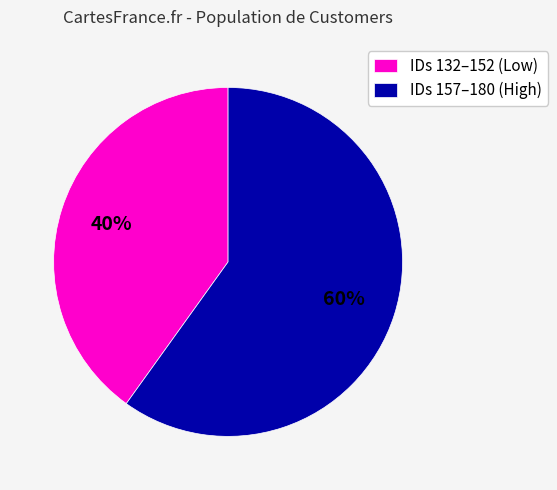

How many segments does this pie chart have?

2